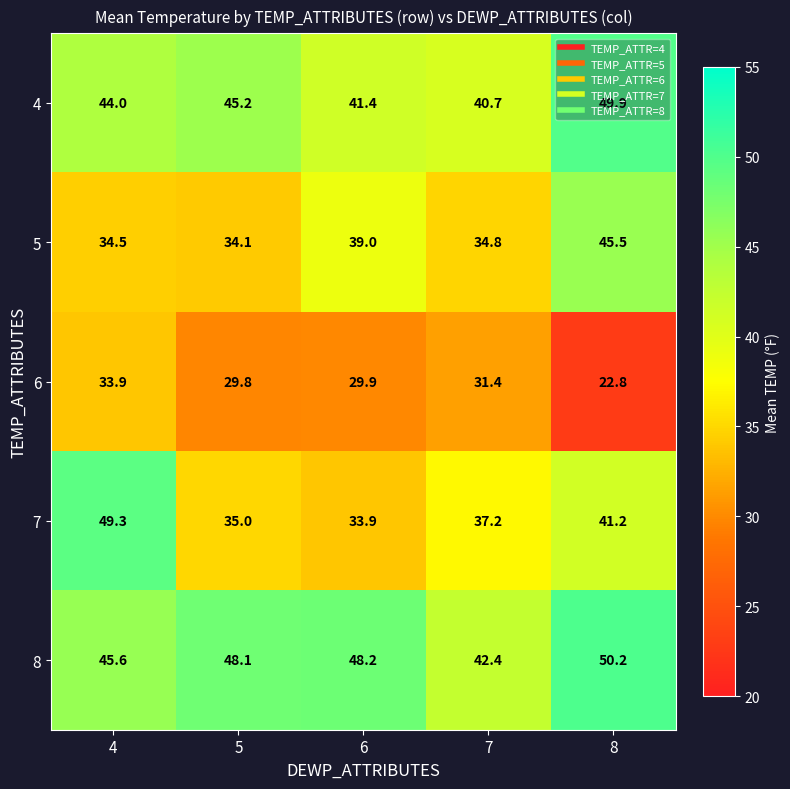

Rank the series at 7 from lowest to highest value.

6, 5, 7, 4, 8